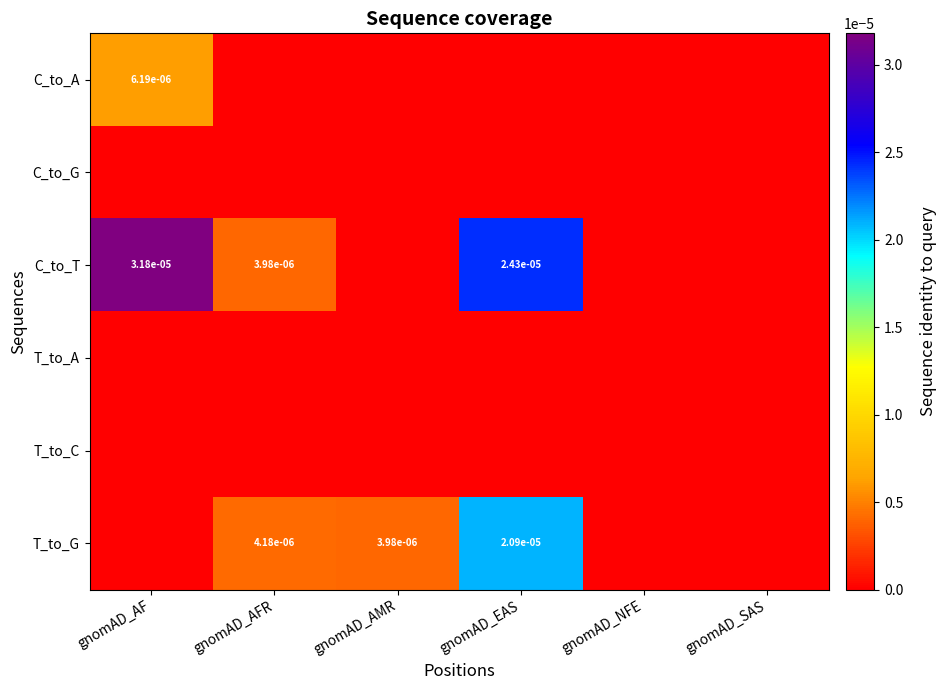

How many data points in C_to_A are above 0?

1